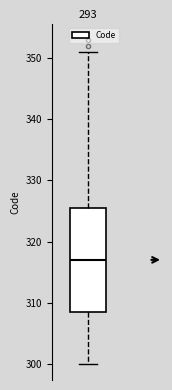

Transcribe this box plot: give where the median line is, the range the box spans, and where the two whiskers end, as read against the y-axis. The values are not printed on the chart, so give them approximately, as read against the axis.

median 317, box 309 to 326, whiskers 300 to 351